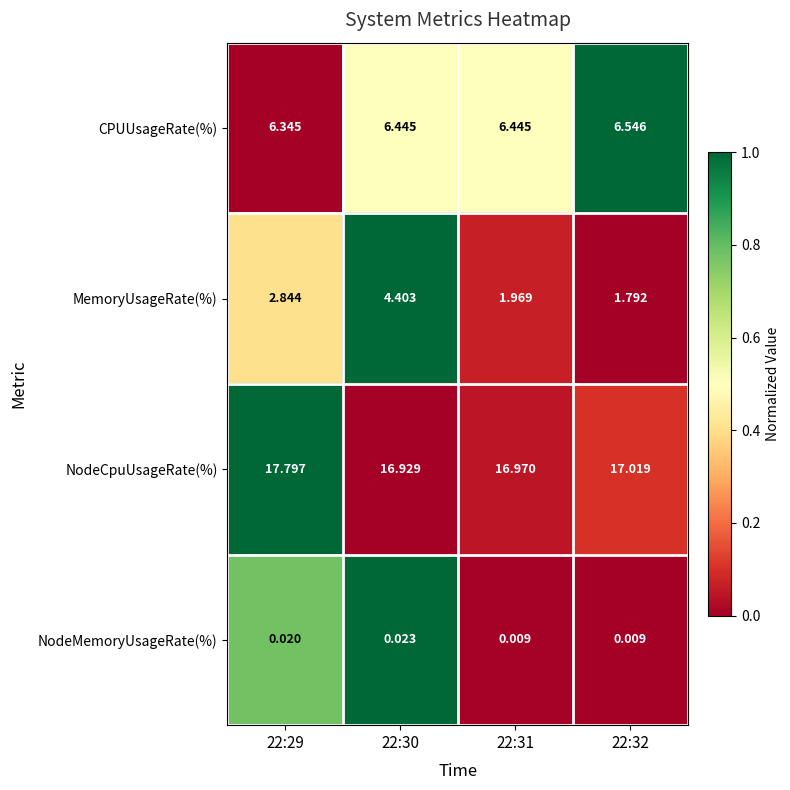

Rank the series by their average value, from lowest to highest.

NodeMemoryUsageRate(%), MemoryUsageRate(%), CPUUsageRate(%), NodeCpuUsageRate(%)